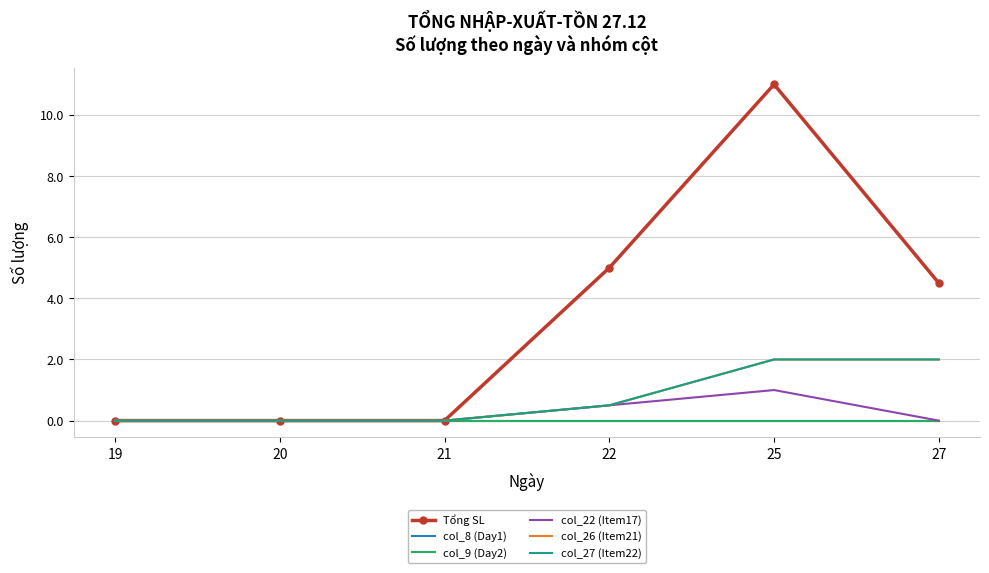

What is the difference between the highest and lowest values at 22?

5.0